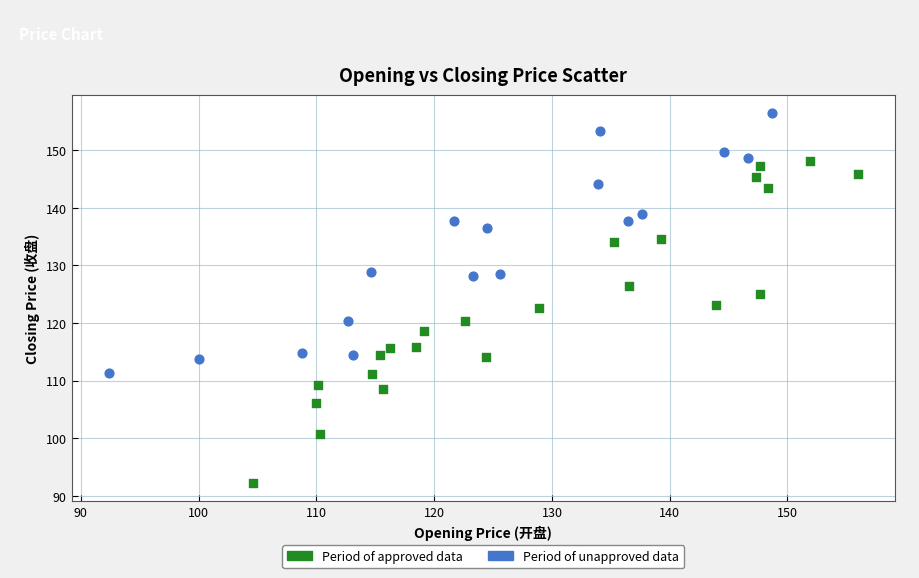

Which series reaches the minimum Y coordinate?

Period of approved data